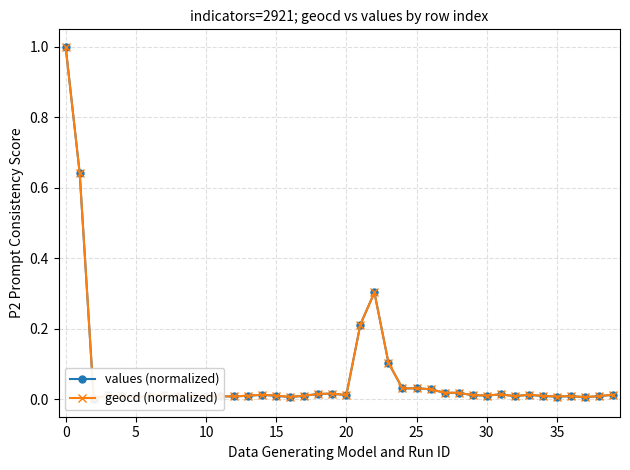

What is the average value of the values (normalized) series?

0.1